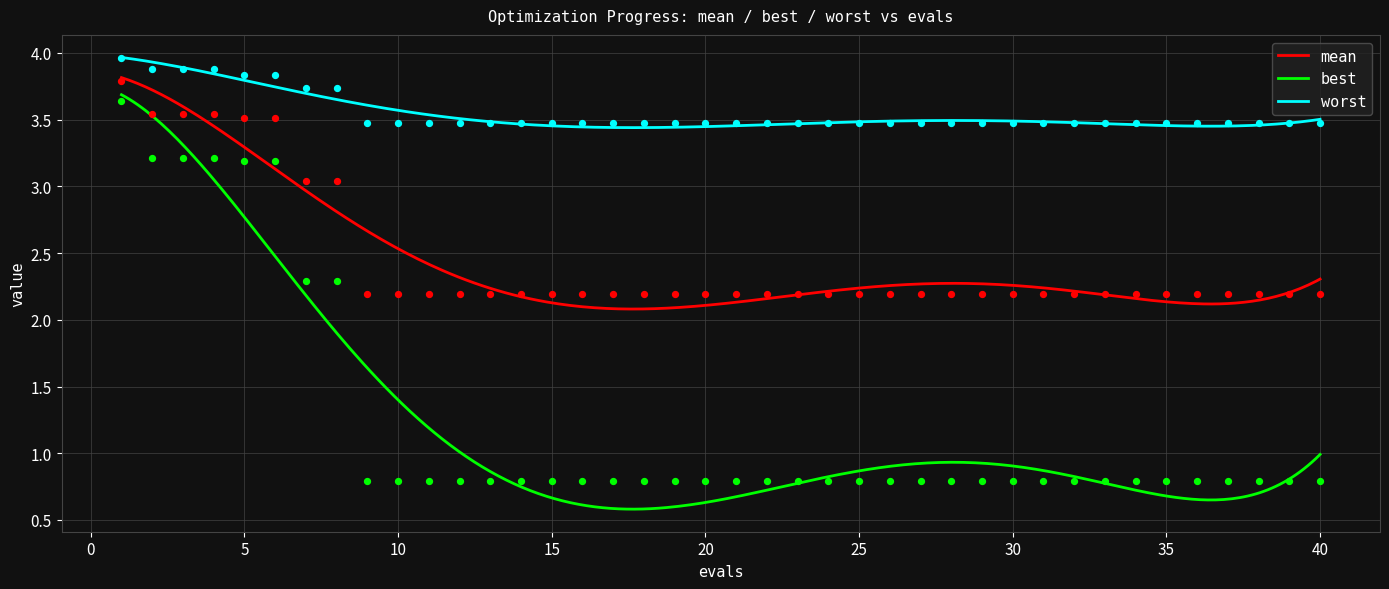

Which series has the widest spread of Y values?

best